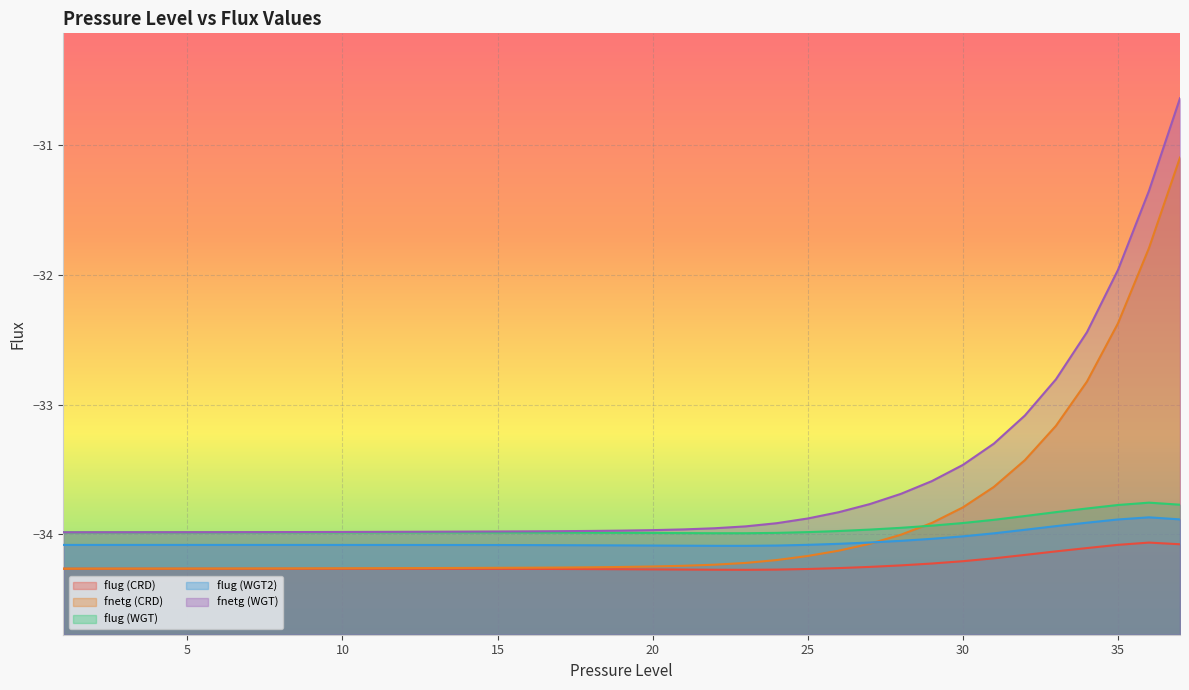

True or false: flug (WGT) and fnetg (WGT) intersect in this chart.

False